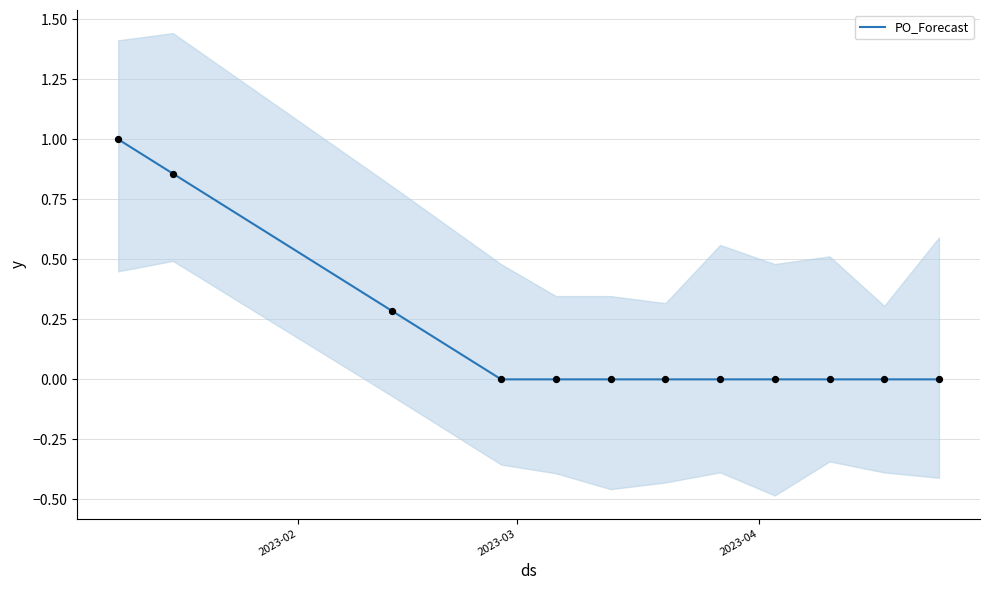

What is the maximum value for PO_Forecast?

1.0